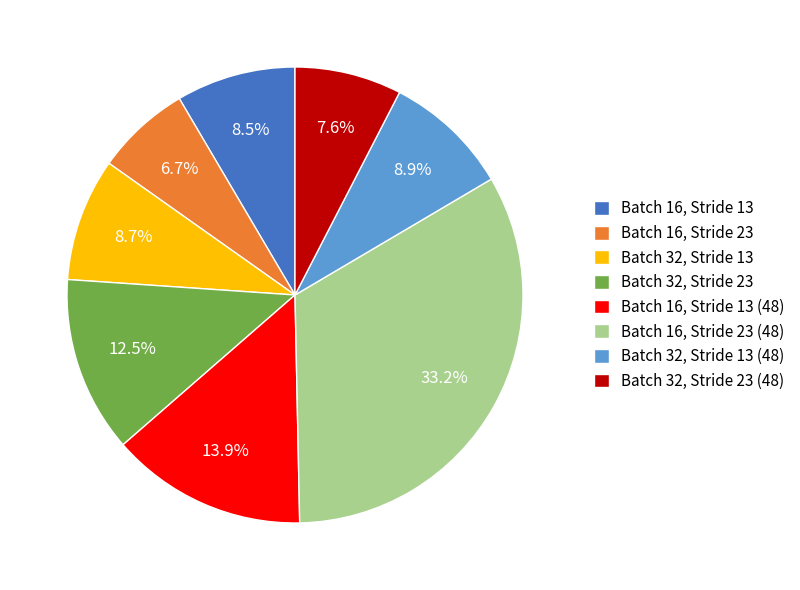

To the nearest percent, what is the average slice percentage?

12%